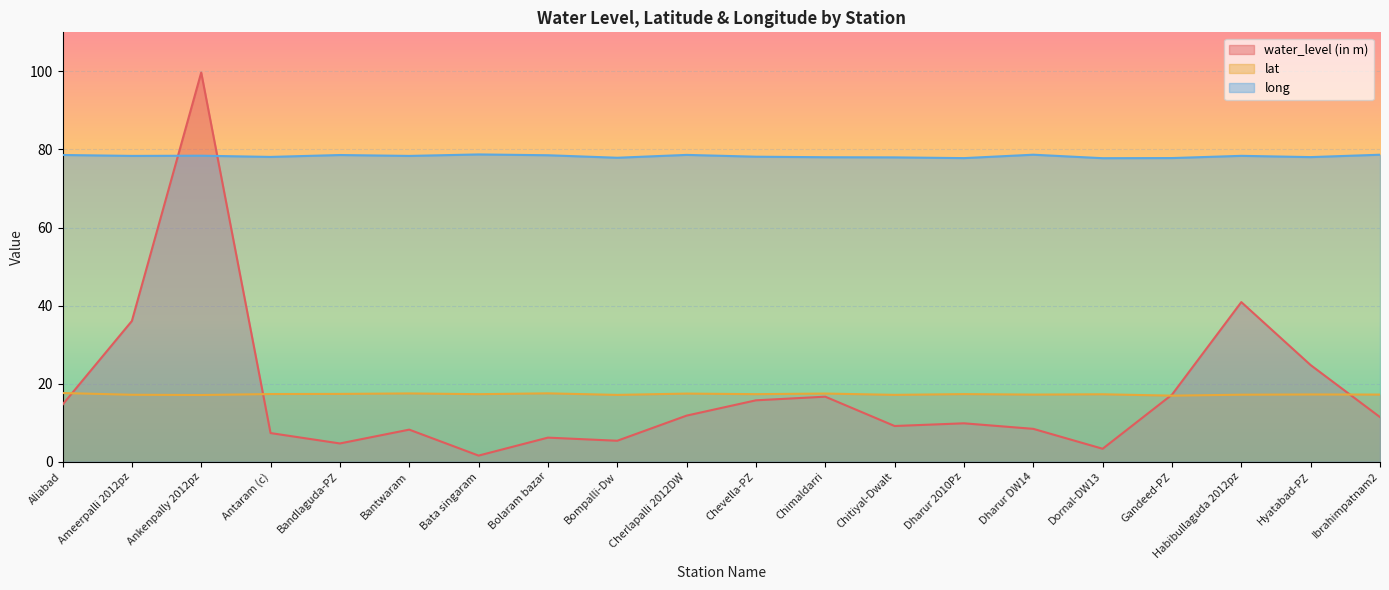

True or false: water_level (in m) has a value of 1.7 at Dornal-DW13.

False